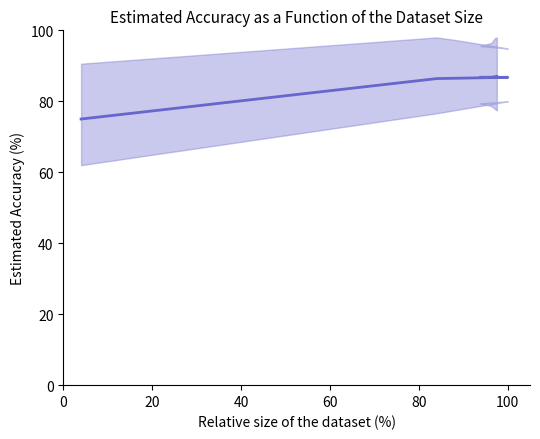

What is the value of the 16th point from the left?

86.8